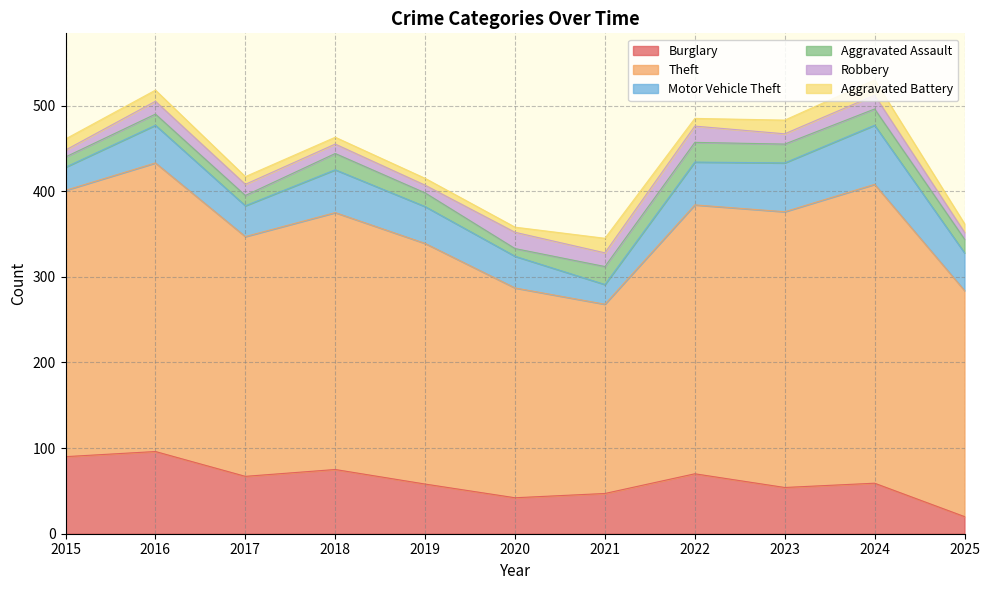

What is the minimum value for Aggravated Assault?

9